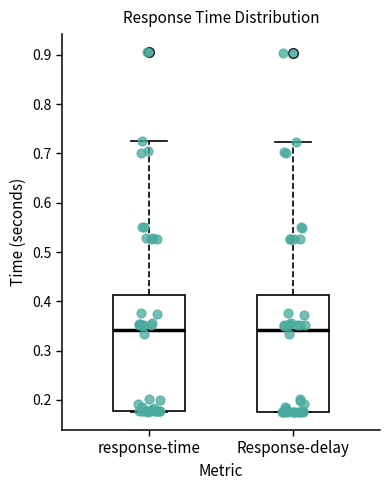

Reading left to right, read every box against the y-axis: the position of its median line, the range the box covers, and the ends of its whiskers. The values are not printed on the chart, so give them approximately, as read against the axis.

response-time: median 0.34, box 0.18 to 0.41, whiskers 0.18 to 0.73
Response-delay: median 0.34, box 0.18 to 0.41, whiskers 0.18 to 0.72